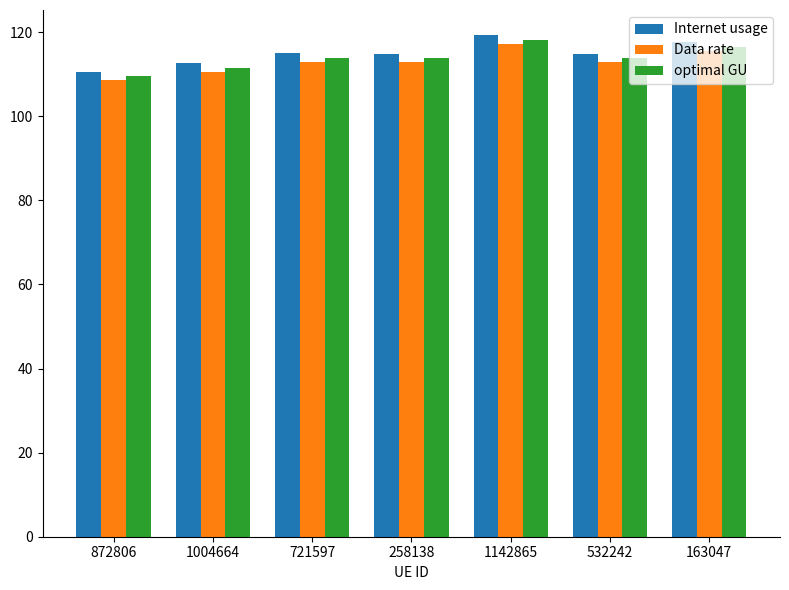

Which series has the largest total across all categories?

Internet usage